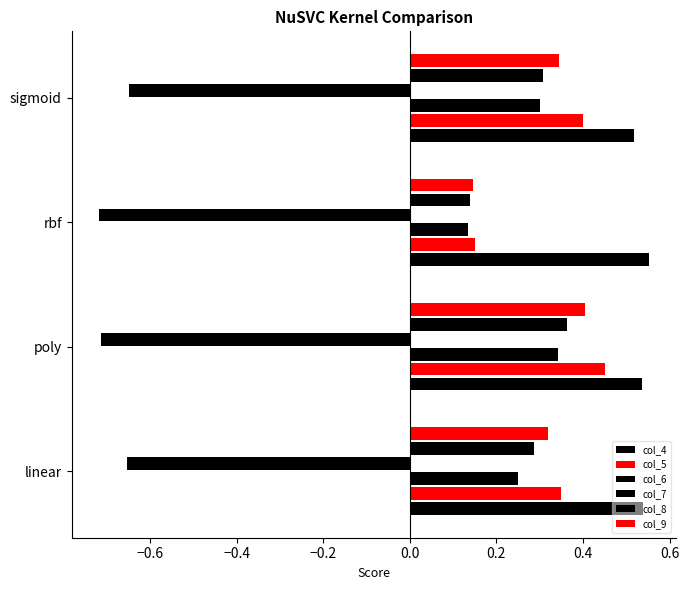

Which series has the largest range (max minus min)?

col_5